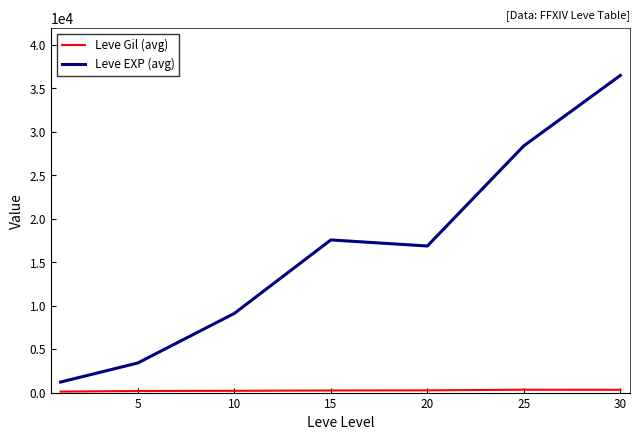

Which series has the largest range (max minus min)?

Leve EXP (avg)